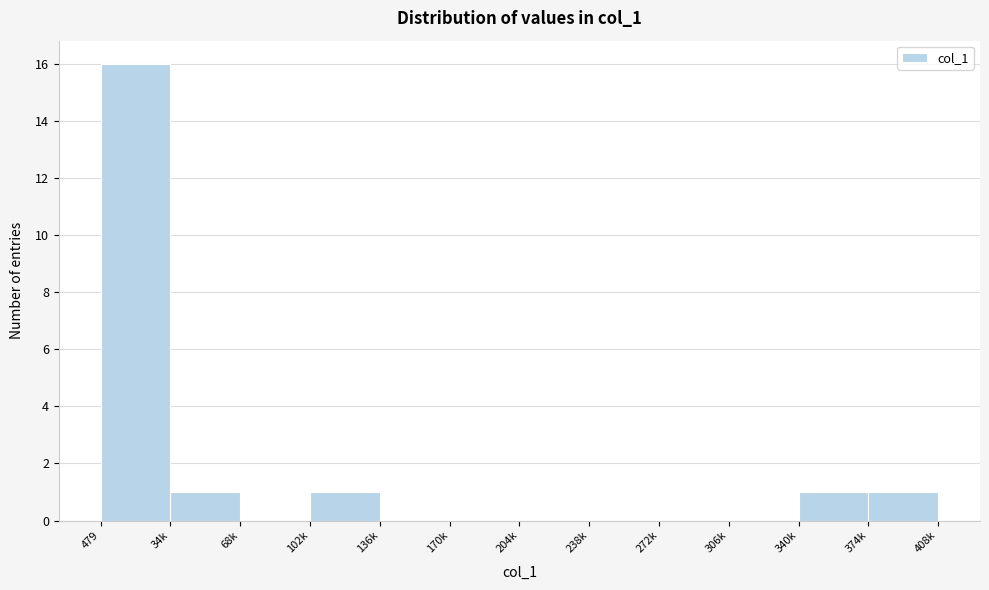

Reading right to left, transcribe all the data shown in this chart.

374k=1	340k=1	306k=0	272k=0	238k=0	204k=0	170k=0	136k=0	102k=1	68k=0	34k=1	479=16